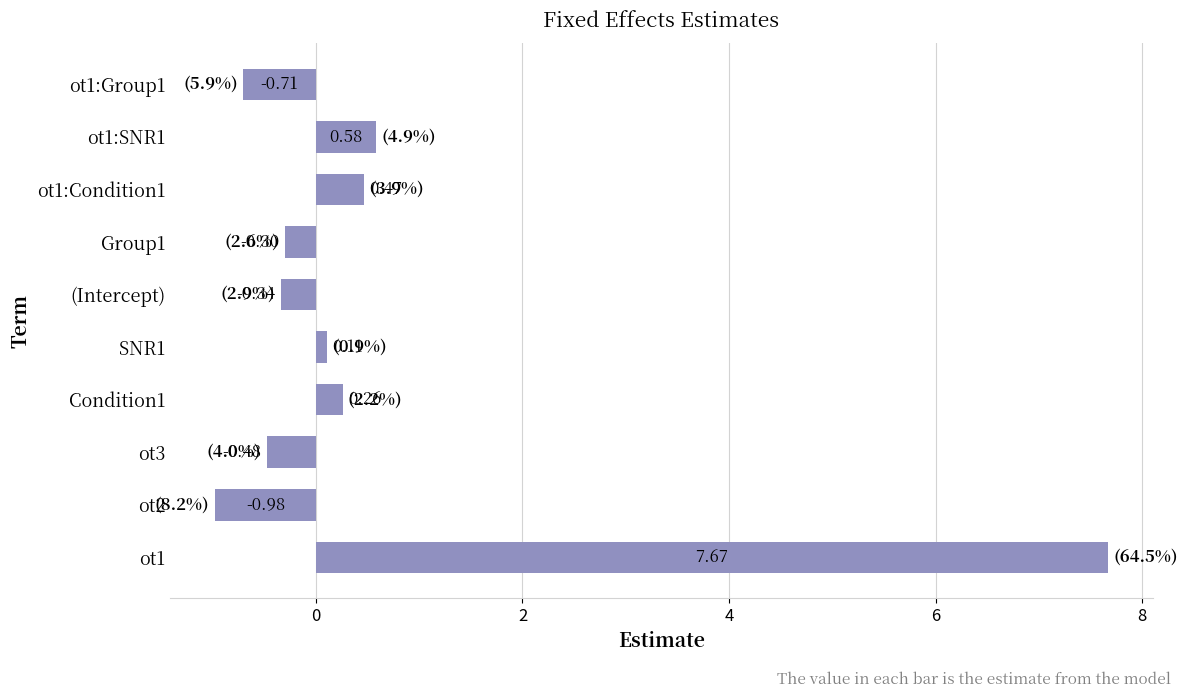

List the labels in order of value, smallest first.

ot2, ot1:Group1, ot3, (Intercept), Group1, SNR1, Condition1, ot1:Condition1, ot1:SNR1, ot1